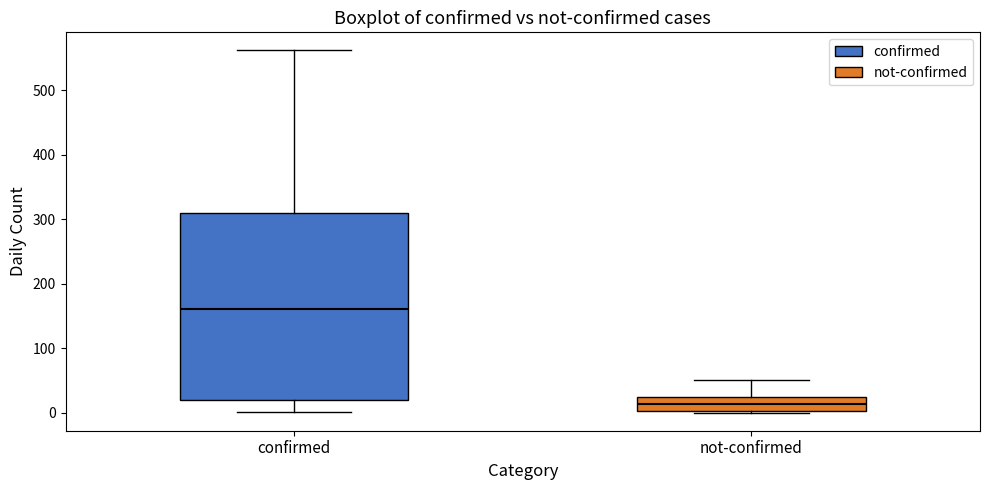

Comparing the boxes themselves (not the whiskers), which one is the tallest?

confirmed